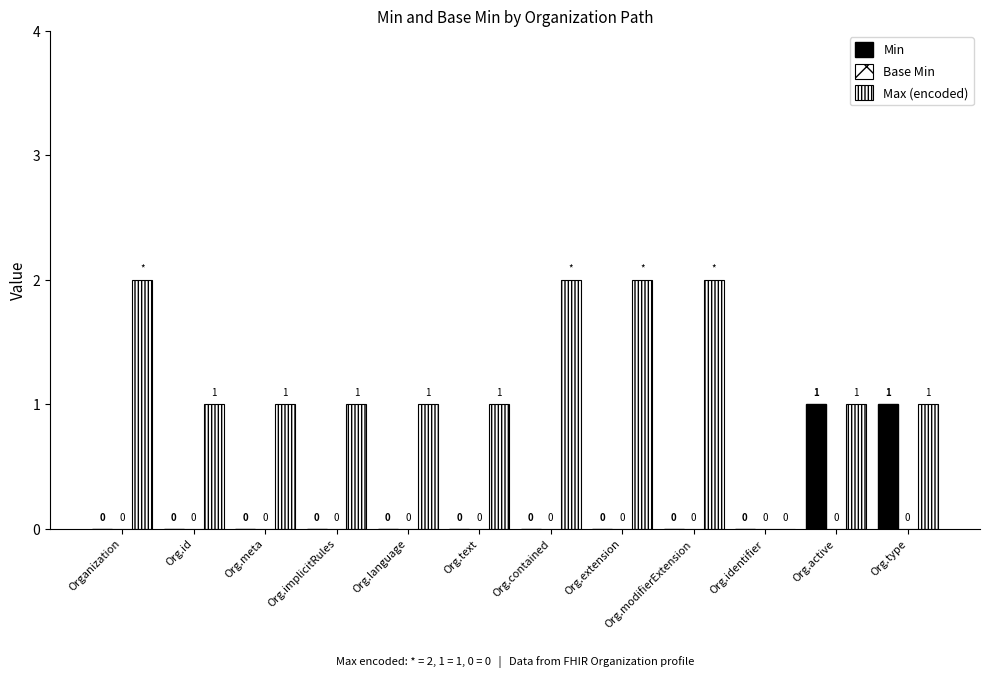

Rank the series at Org.implicitRules from lowest to highest value.

Min, Base Min, Max (encoded)